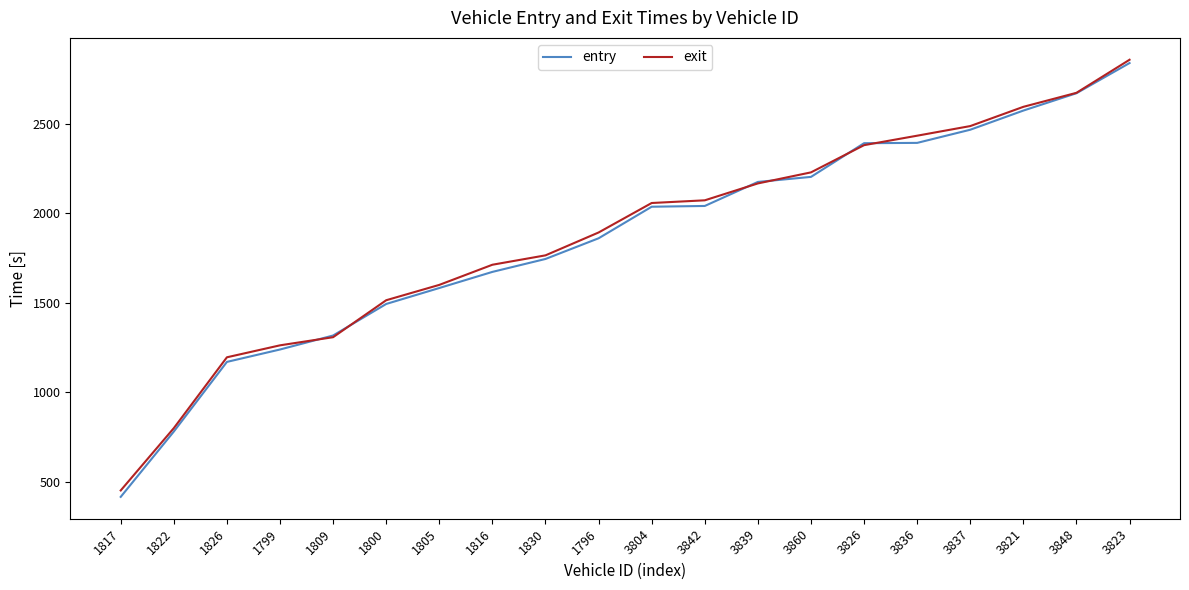

Is the value of exit at 3821 greater than the value of entry at 1800?

Yes